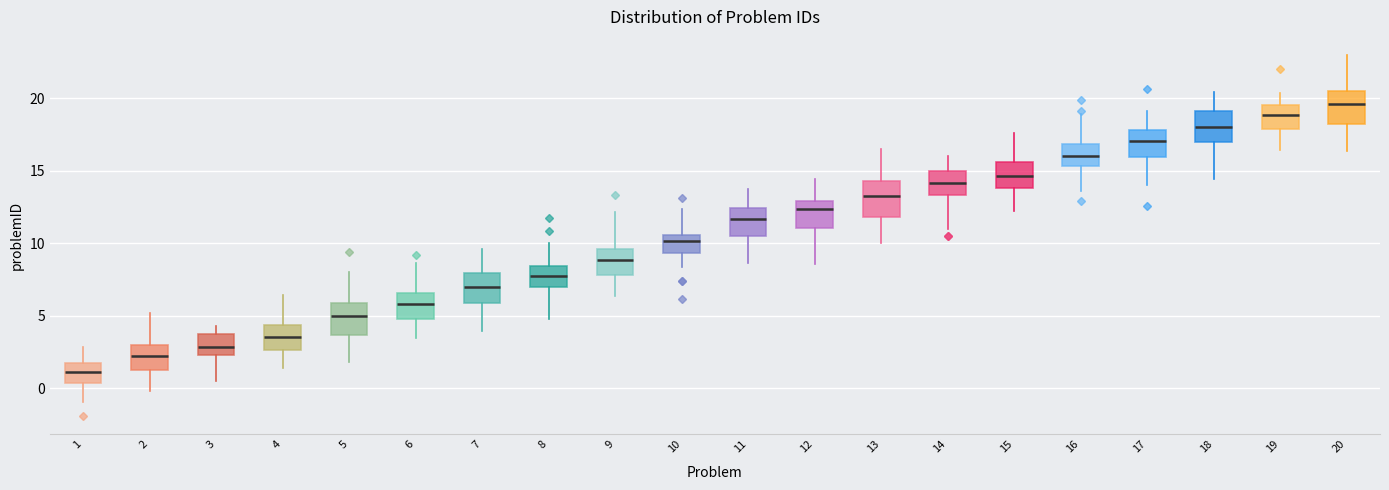

Reading left to right, read every box against the y-axis: the position of its median line, the range the box covers, and the ends of its whiskers. The values are not printed on the chart, so give them approximately, as read against the axis.

1: median 1.0, box 0.5 to 2.0, whiskers -1.0 to 3.0
2: median 2.5, box 1.0 to 3.0, whiskers 0.0 to 5.0
3: median 3.0, box 2.5 to 3.5, whiskers 0.5 to 4.5
4: median 3.5, box 2.5 to 4.5, whiskers 1.5 to 6.5
5: median 5.0, box 3.5 to 6.0, whiskers 2.0 to 8.0
6: median 6.0, box 5.0 to 6.5, whiskers 3.5 to 8.5
7: median 7.0, box 6.0 to 8.0, whiskers 4.0 to 9.5
8: median 7.5, box 7.0 to 8.5, whiskers 5.0 to 10.0
9: median 9.0, box 8.0 to 9.5, whiskers 6.5 to 12.0
10: median 10.0, box 9.5 to 10.5, whiskers 8.5 to 12.5
11: median 11.5, box 10.5 to 12.5, whiskers 8.5 to 13.5
12: median 12.5, box 11.0 to 13.0, whiskers 8.5 to 14.5
13: median 13.0, box 12.0 to 14.5, whiskers 10.0 to 16.5
14: median 14.0, box 13.5 to 15.0, whiskers 11.0 to 16.0
15: median 14.5, box 14.0 to 15.5, whiskers 12.5 to 17.5
16: median 16.0, box 15.5 to 17.0, whiskers 13.5 to 19.0
17: median 17.0, box 16.0 to 18.0, whiskers 14.0 to 19.0
18: median 18.0, box 17.0 to 19.0, whiskers 14.5 to 20.5
19: median 19.0, box 18.0 to 19.5, whiskers 16.5 to 20.5
20: median 19.5, box 18.0 to 20.5, whiskers 16.5 to 23.0